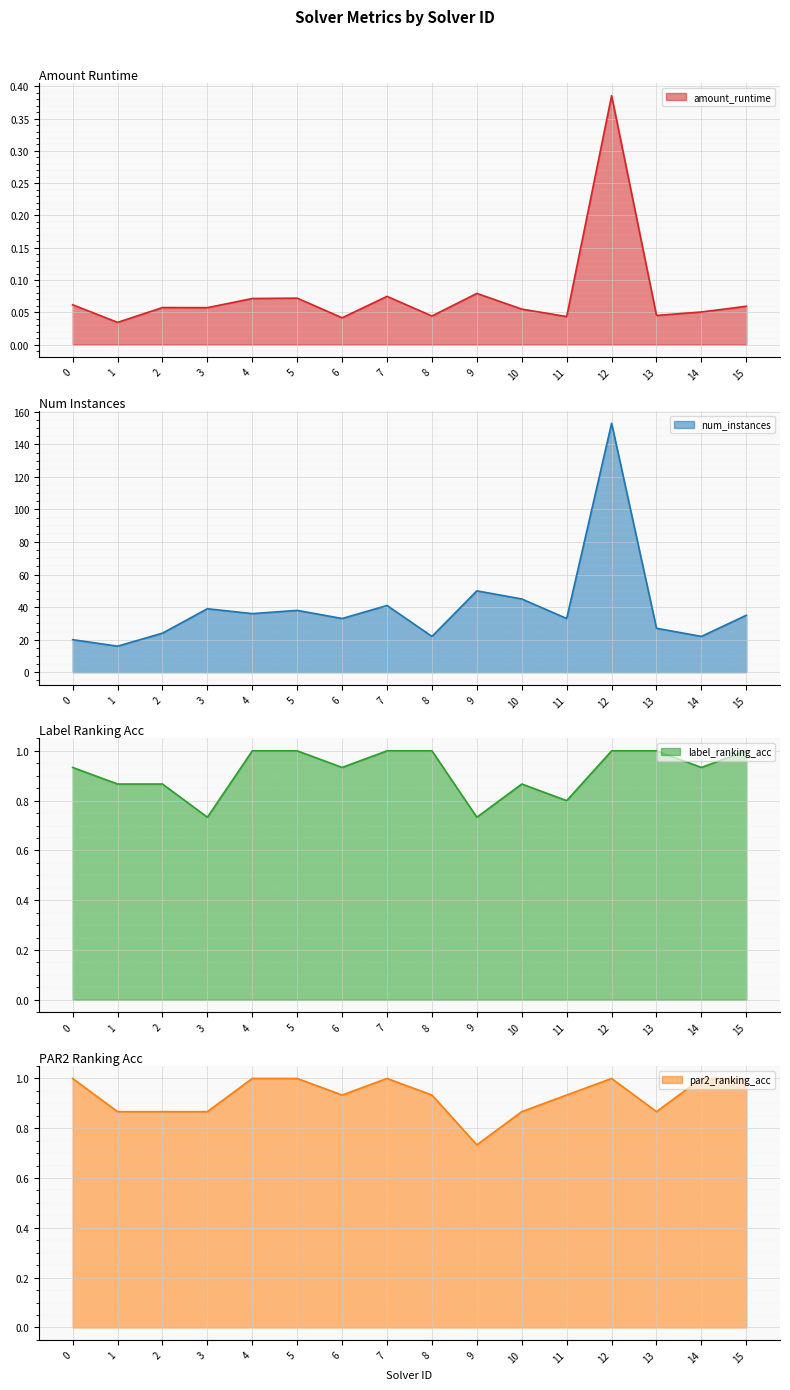

Rank the series by their maximum value, from highest to lowest.

num_instances, label_ranking_acc, par2_ranking_acc, amount_runtime